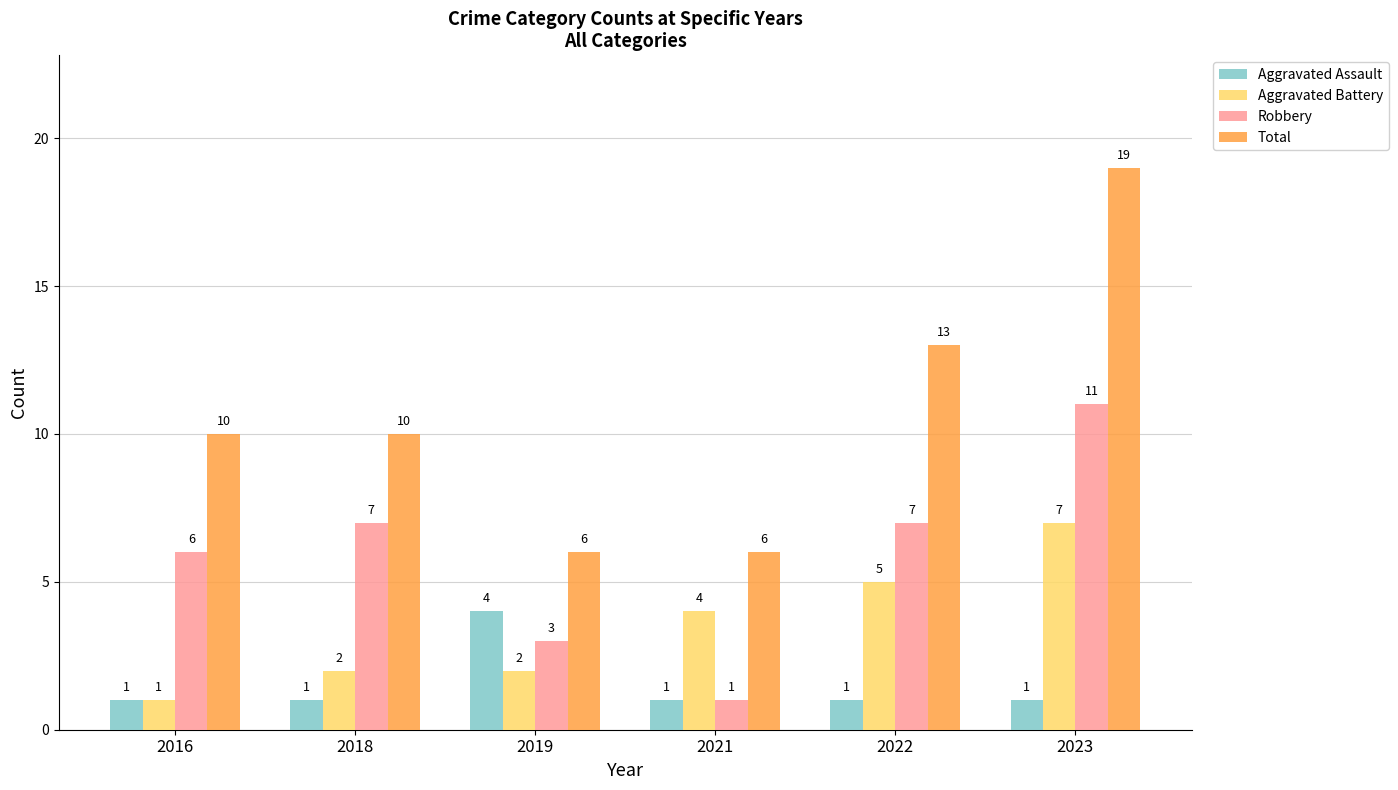

How many bars are there in each group?

4